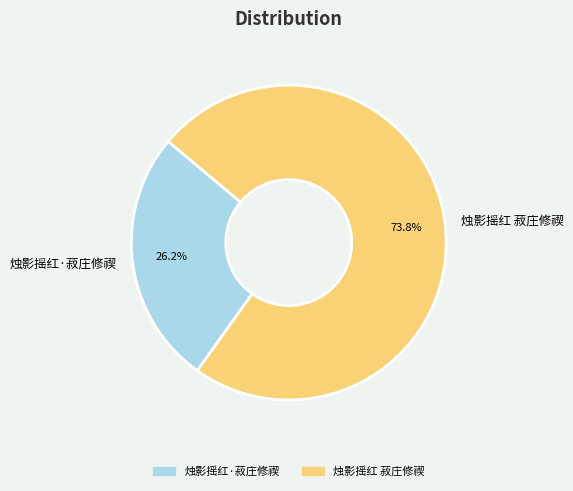

To the nearest percent, what percentage of the pie is 烛影摇红·菽庄修禊?

26%